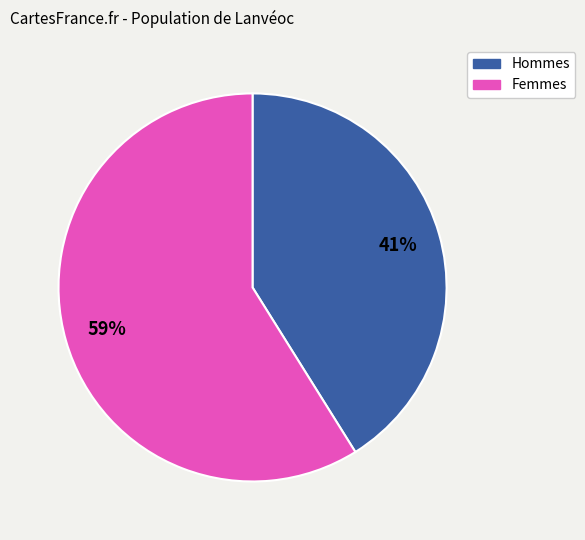

To the nearest percent, what is the difference between the largest and smallest slice percentages?

18%